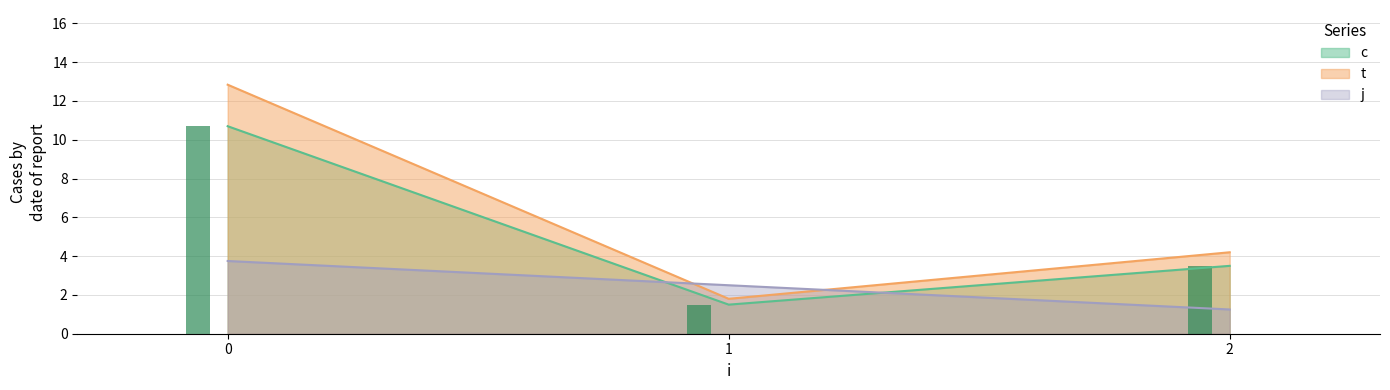

List the labels in order of c value, smallest first.

1, 2, 0